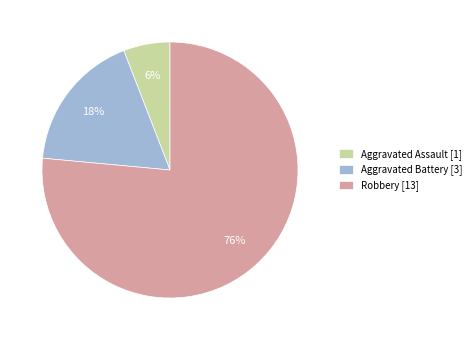

To the nearest percent, what is the average slice percentage?

33%